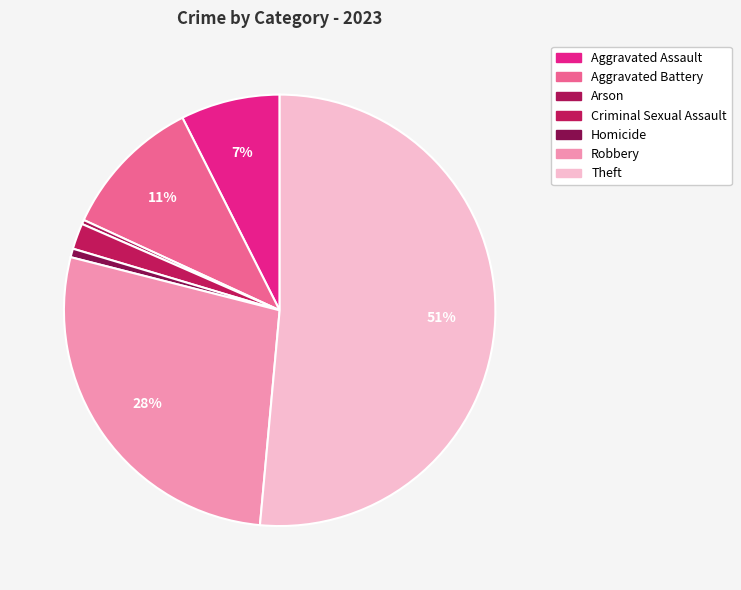

Count the number of slices in the pie.

7